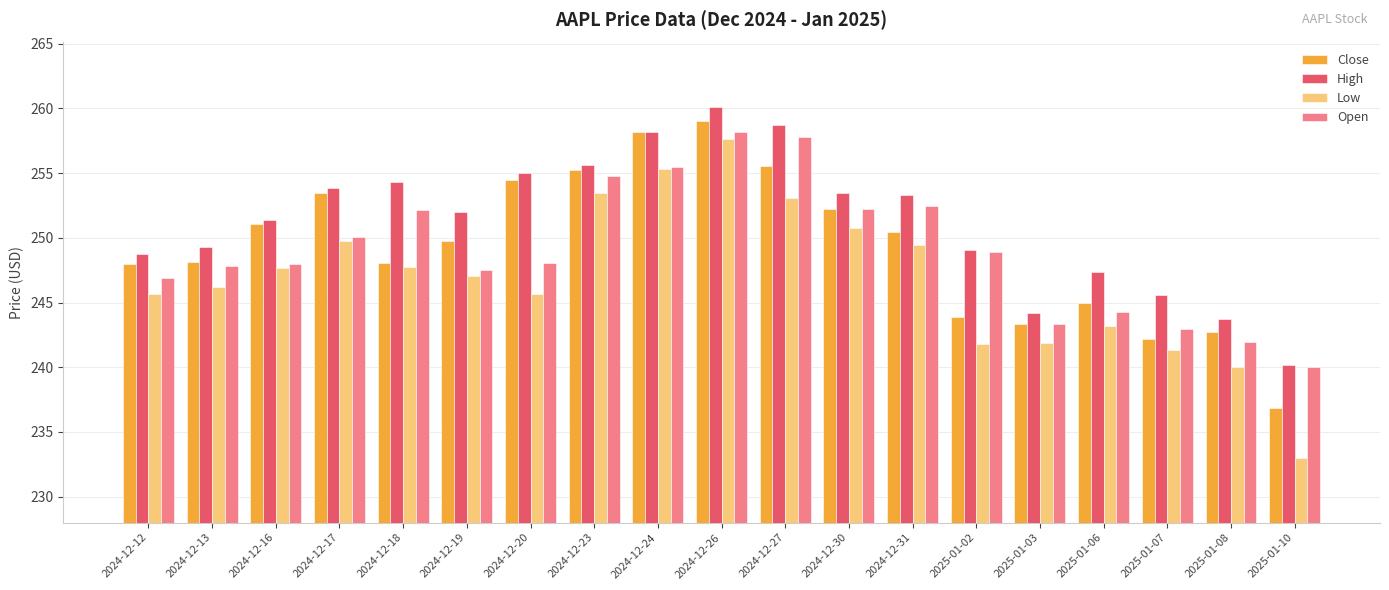

What is the maximum value shown in the chart?

260.1